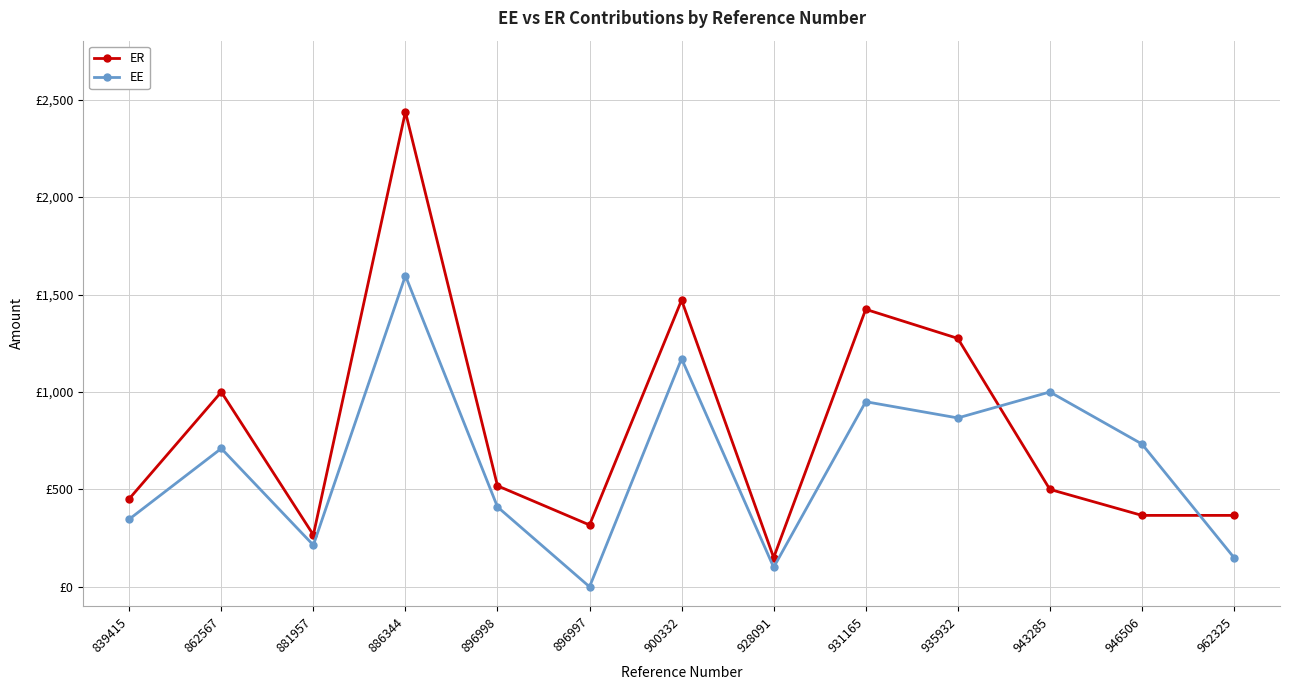

Where do EE and ER first cross each other?

935932 and 943285